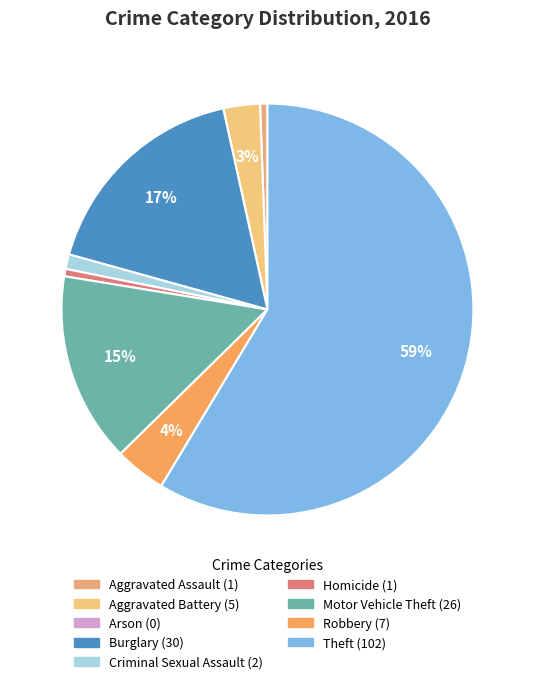

What is the total percentage of Burglary and Robbery?

21.3%